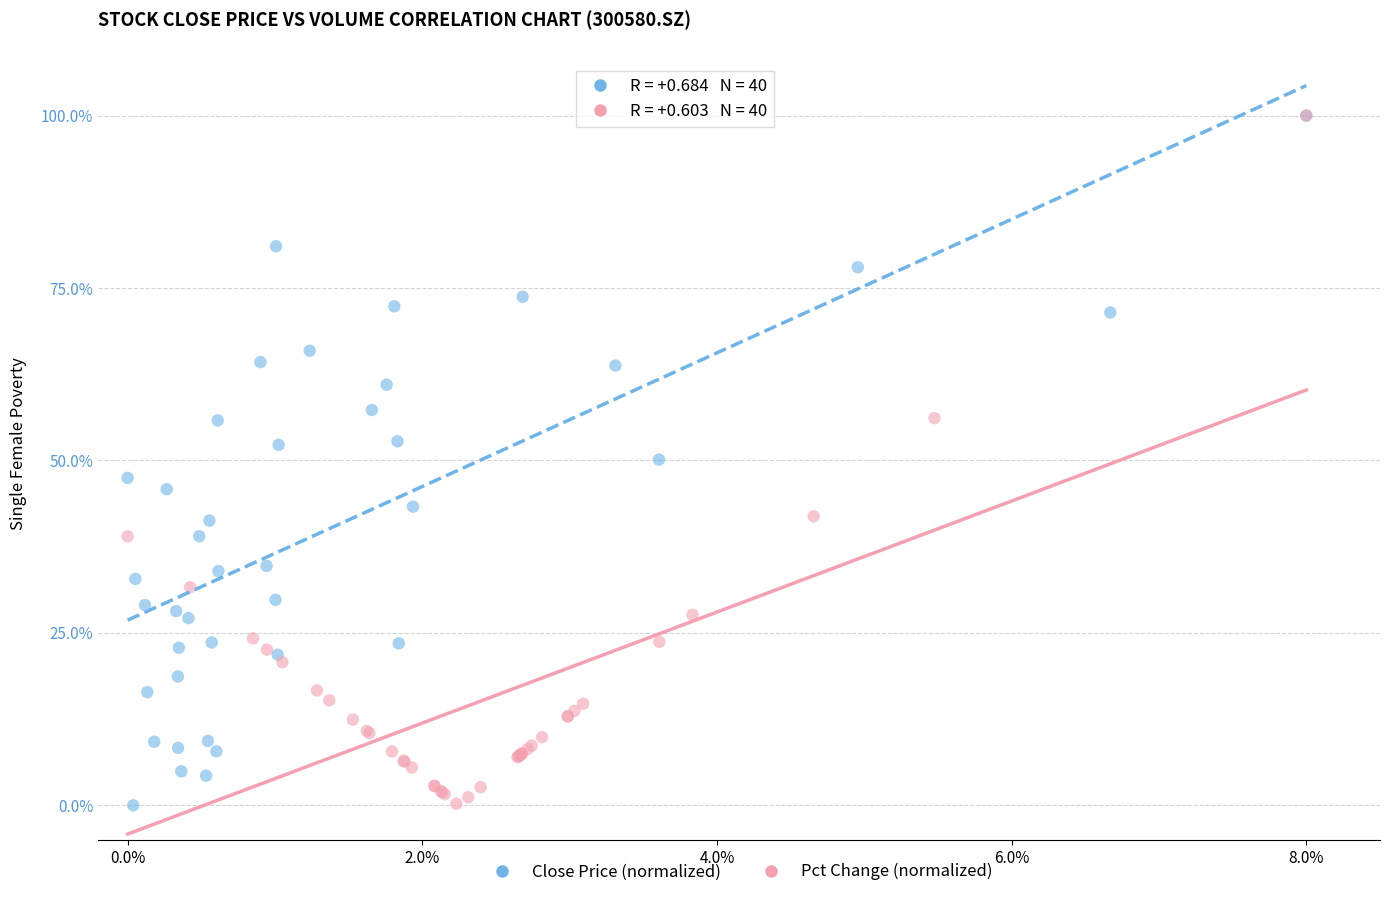

What are all the series names shown in the legend?

Close Price (normalized), Pct Change (normalized)